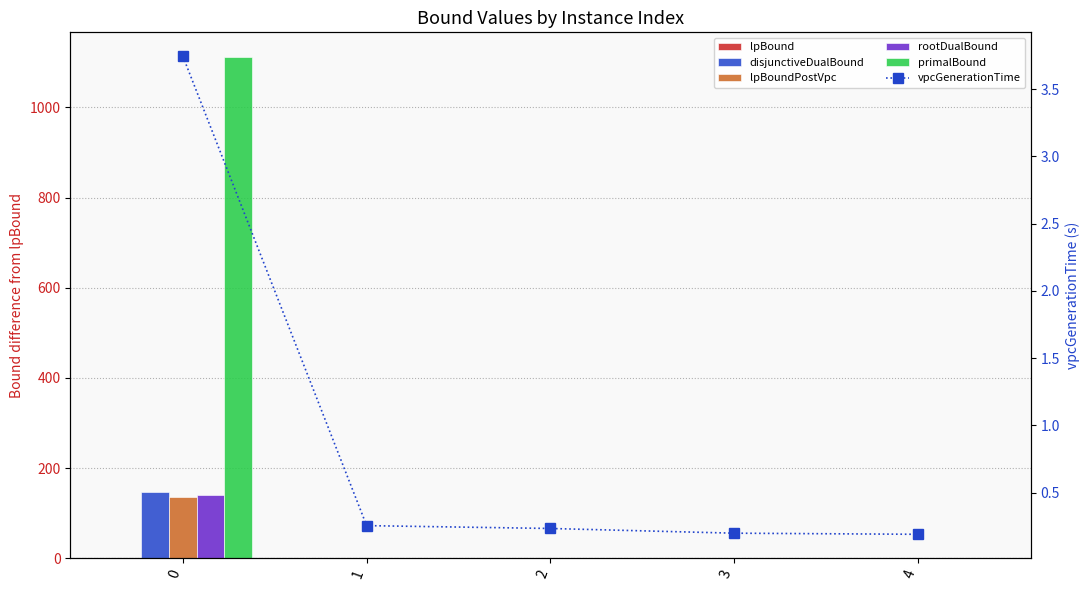

How many positive values does the disjunctiveDualBound series have?

1